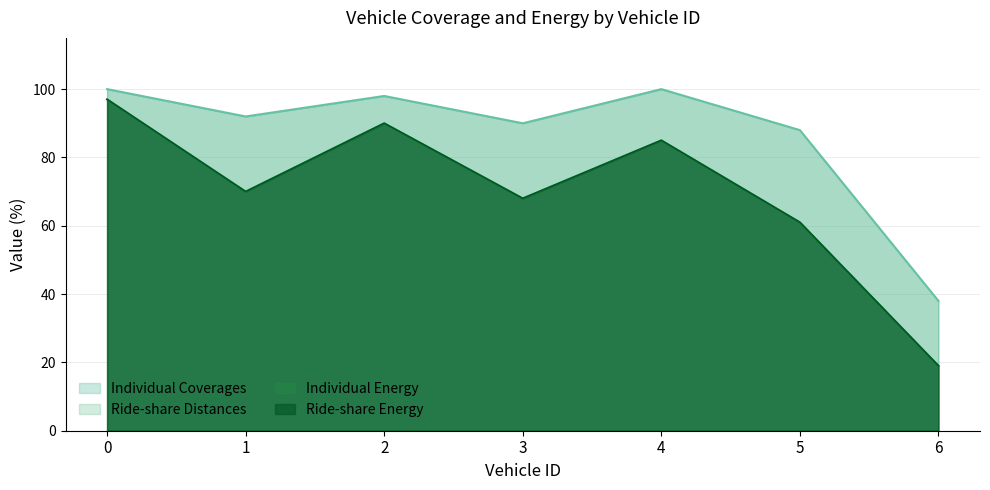

Is the value of Individual Energy at 6 greater than the value of Individual Coverages at 6?

No